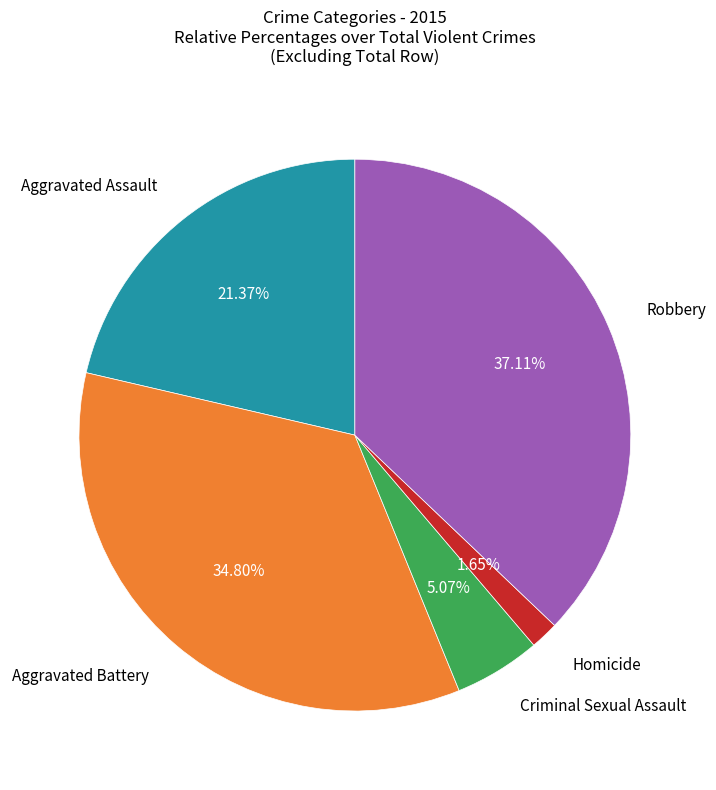

Is there a majority slice in this chart?

No